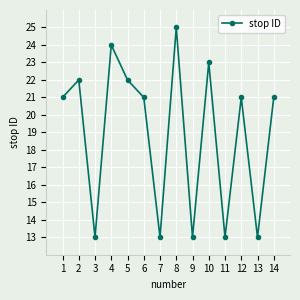

Reading right to left, transcribe all the data shown in this chart.

21	13	21	13	23	13	25	13	21	22	24	13	22	21